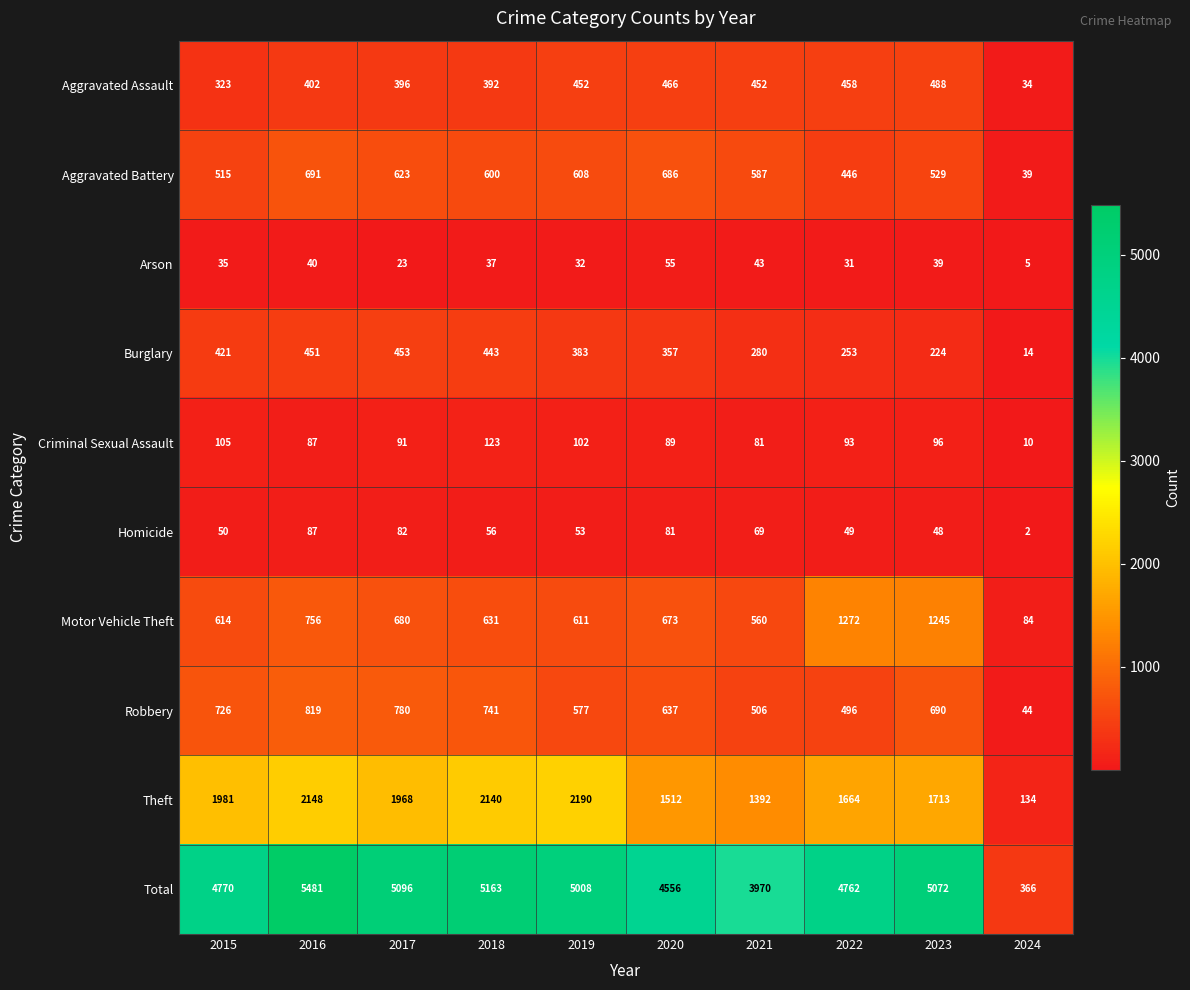

What is the minimum value shown in the chart?

2